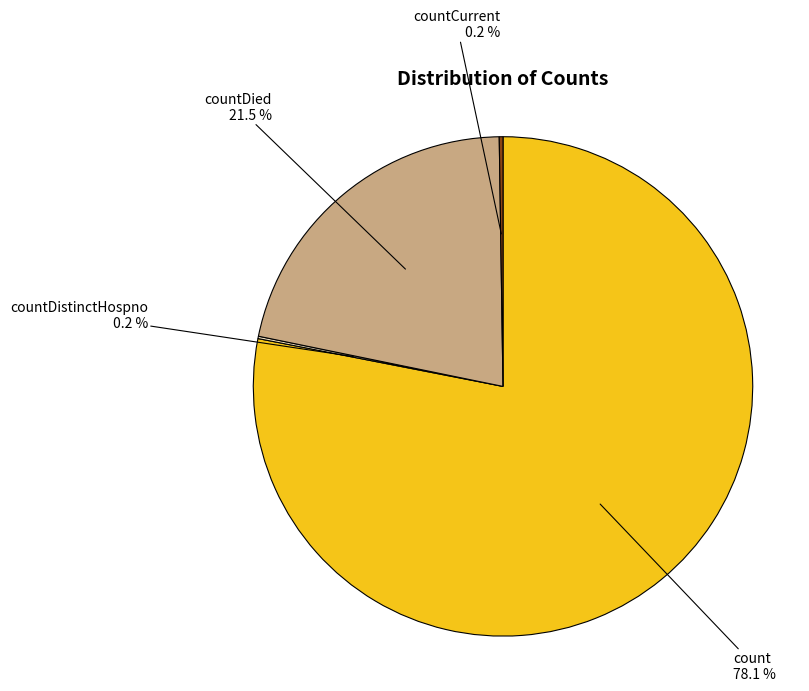

How much of the chart is everything except count?

21.9%